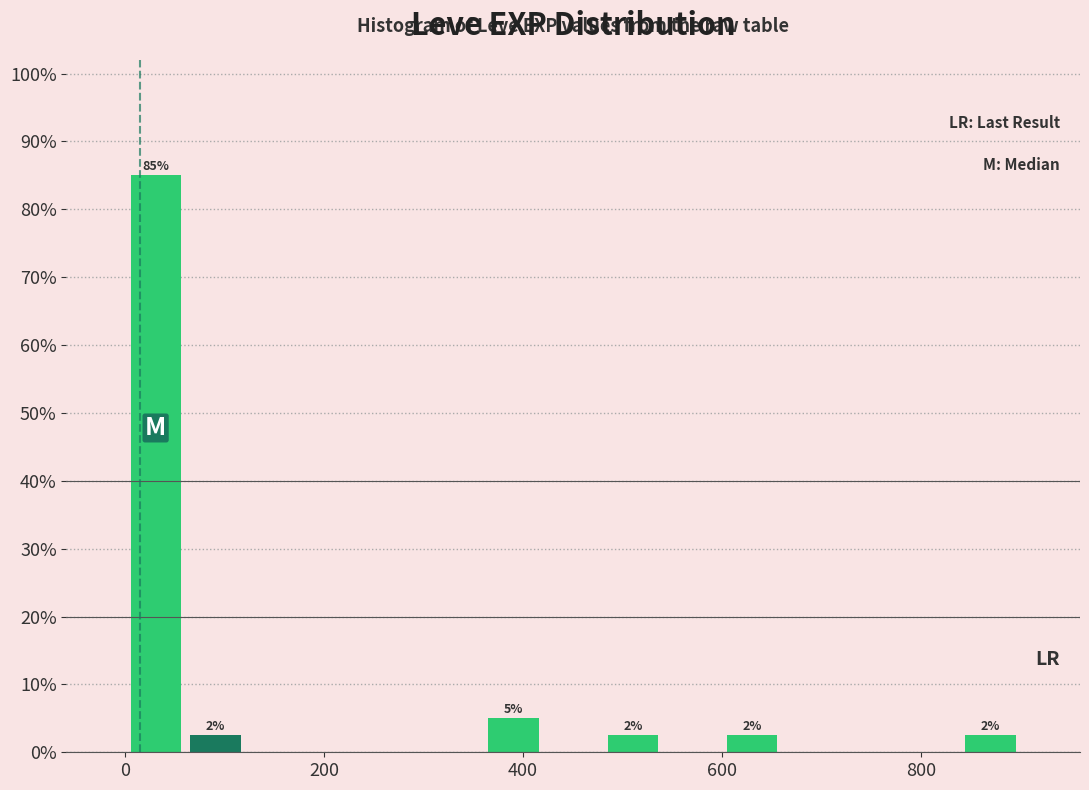

Around what value on the x-axis is the tallest bar? Give the approximate position of its centre, as read against the axis.

40